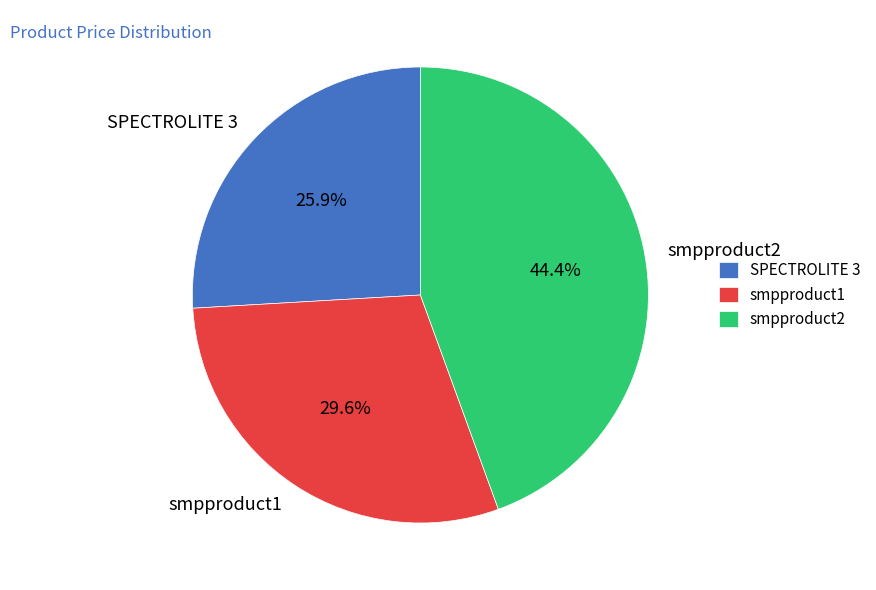

Rank the categories by value from highest to lowest.

smpproduct2, smpproduct1, SPECTROLITE 3